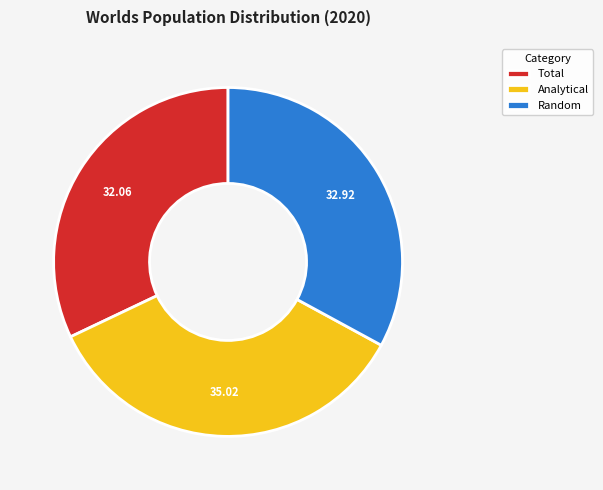

Is Random the majority of the pie?

No